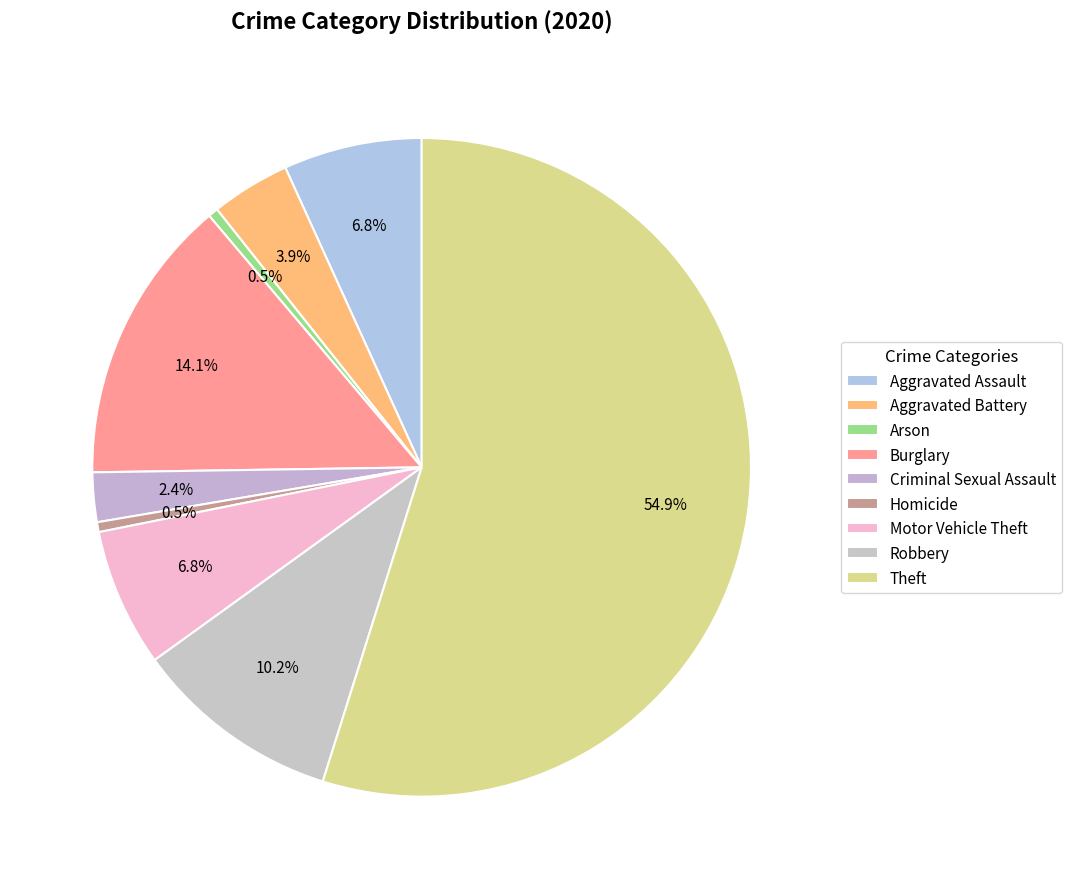

The Robbery slice represents 19% of the pie. True or false?

False